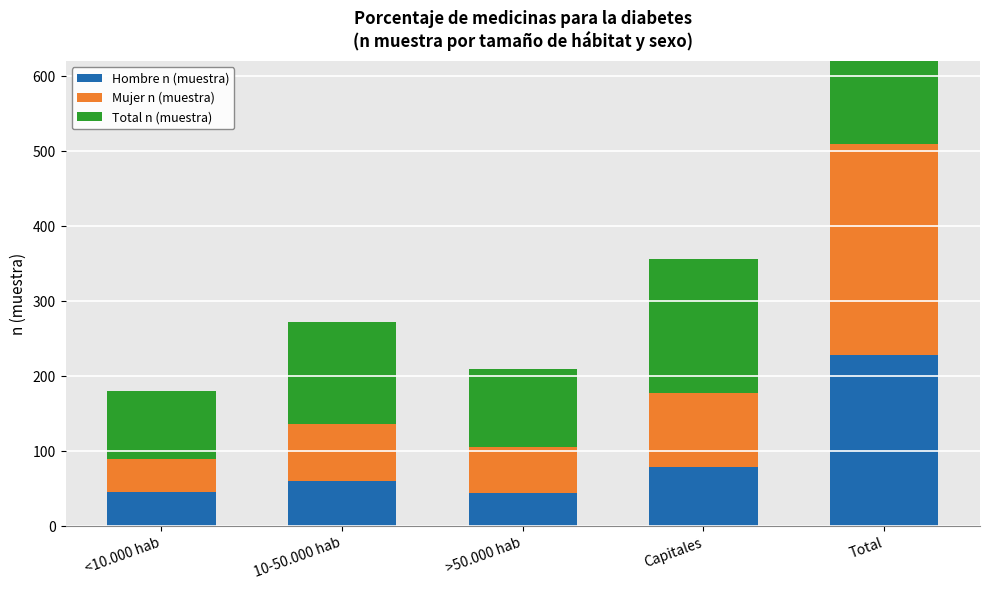

At which category does the chart reach its minimum across all series?

>50.000 hab